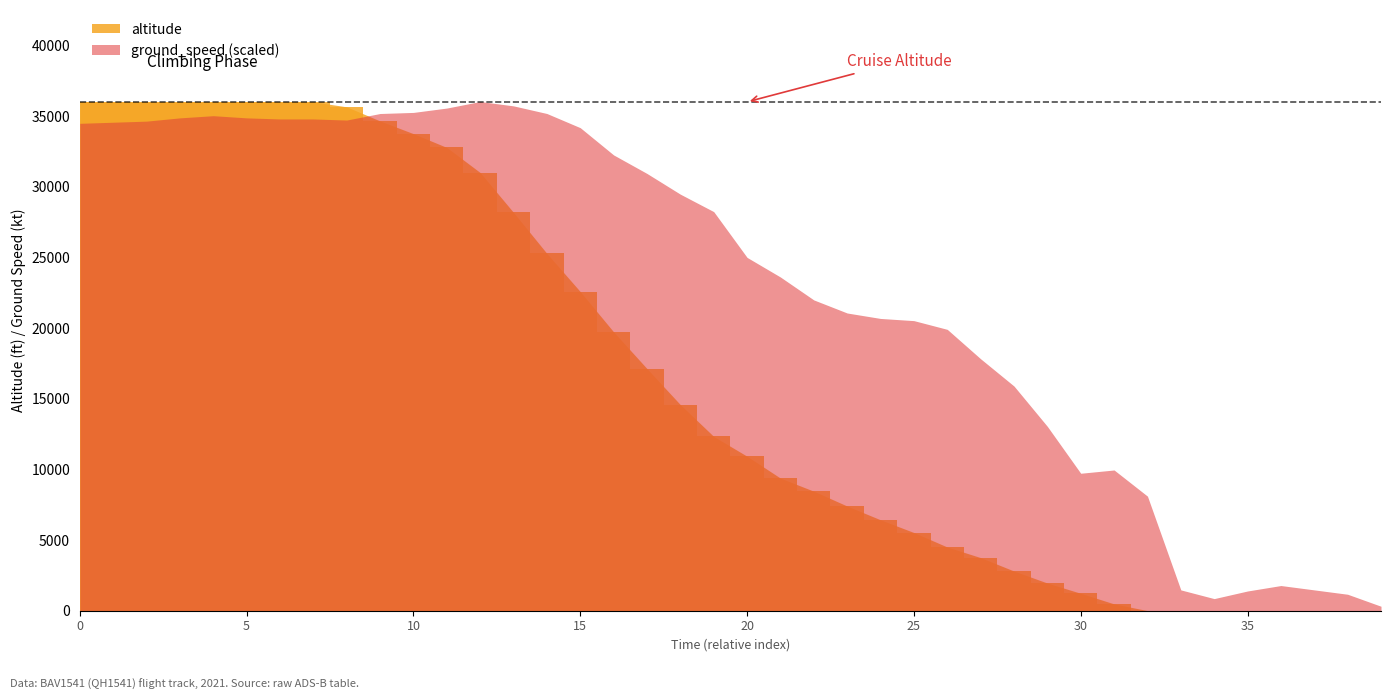

What is the sum of all values?

658450